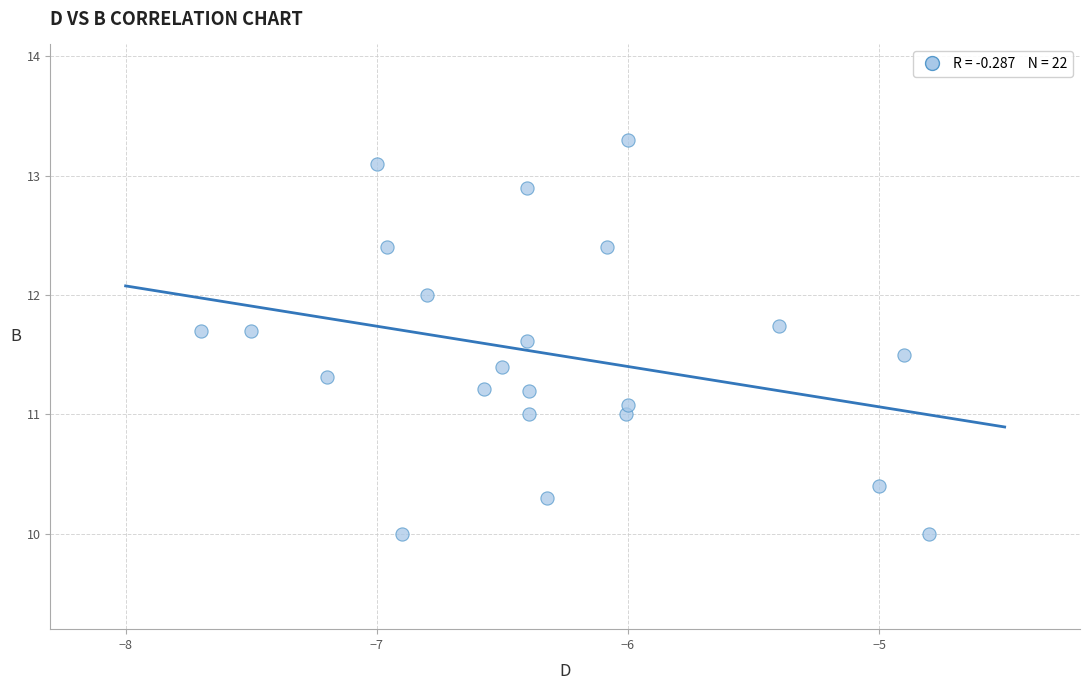

What is the range of Y values (max minus min)?

3.3